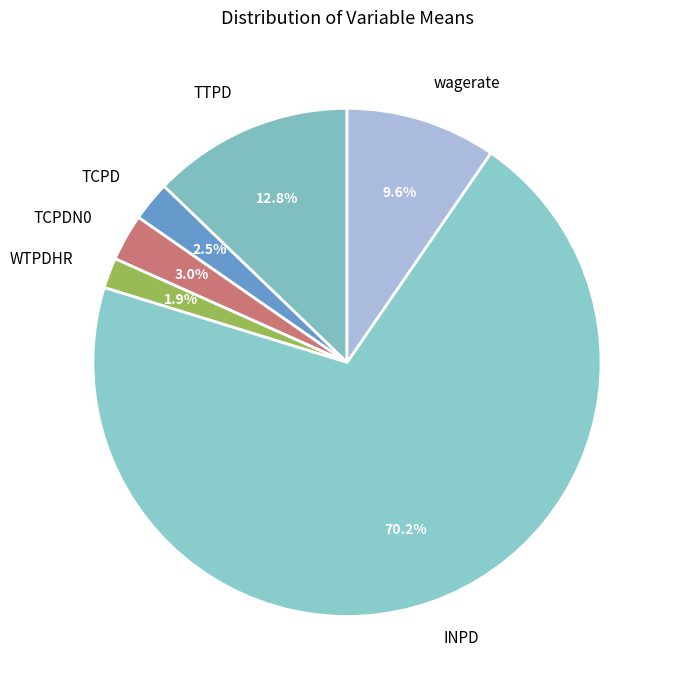

To the nearest percent, what percentage of the pie is wagerate?

10%